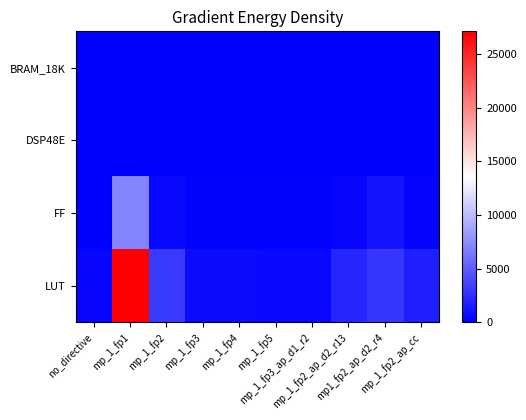

Which has a higher value, mp_1_fp3_ap_d1_r2 or no_directive?

mp_1_fp3_ap_d1_r2